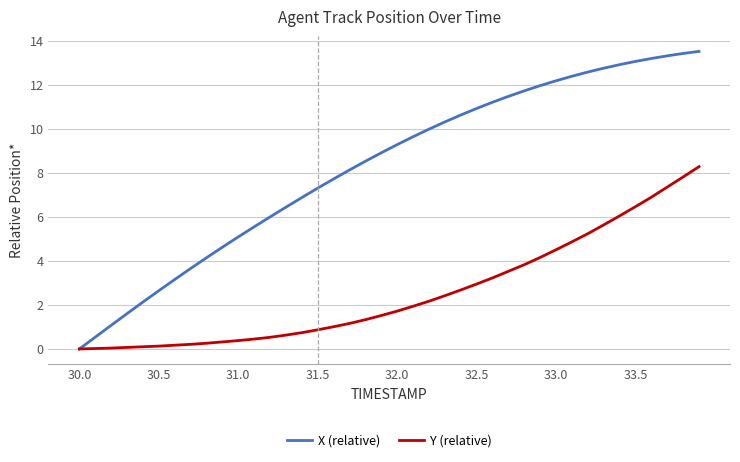

Which series has the widest spread of values?

X (relative)